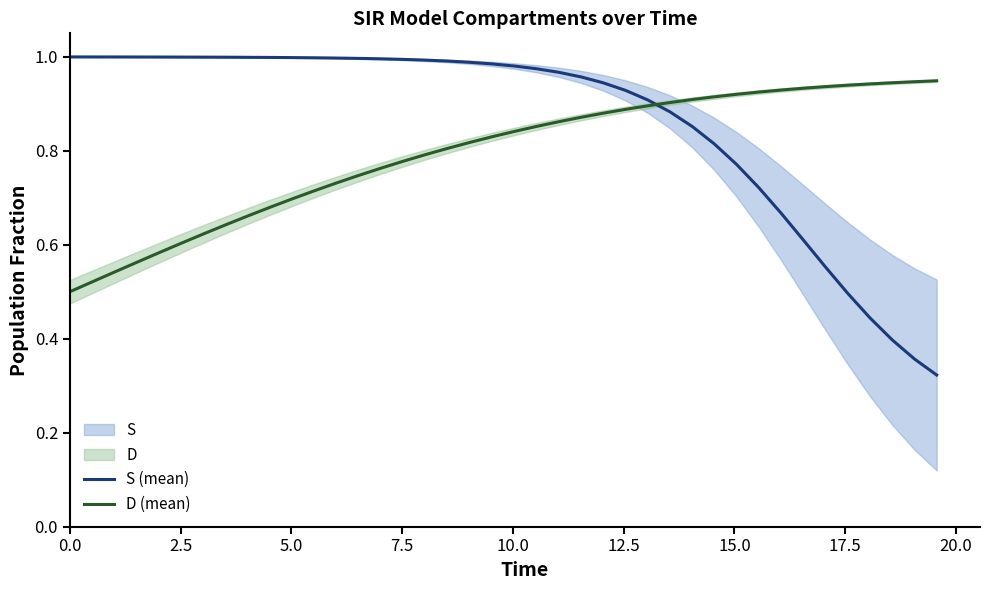

After their last crossing, which series has the higher values: D (mean) or S (mean)?

D (mean)